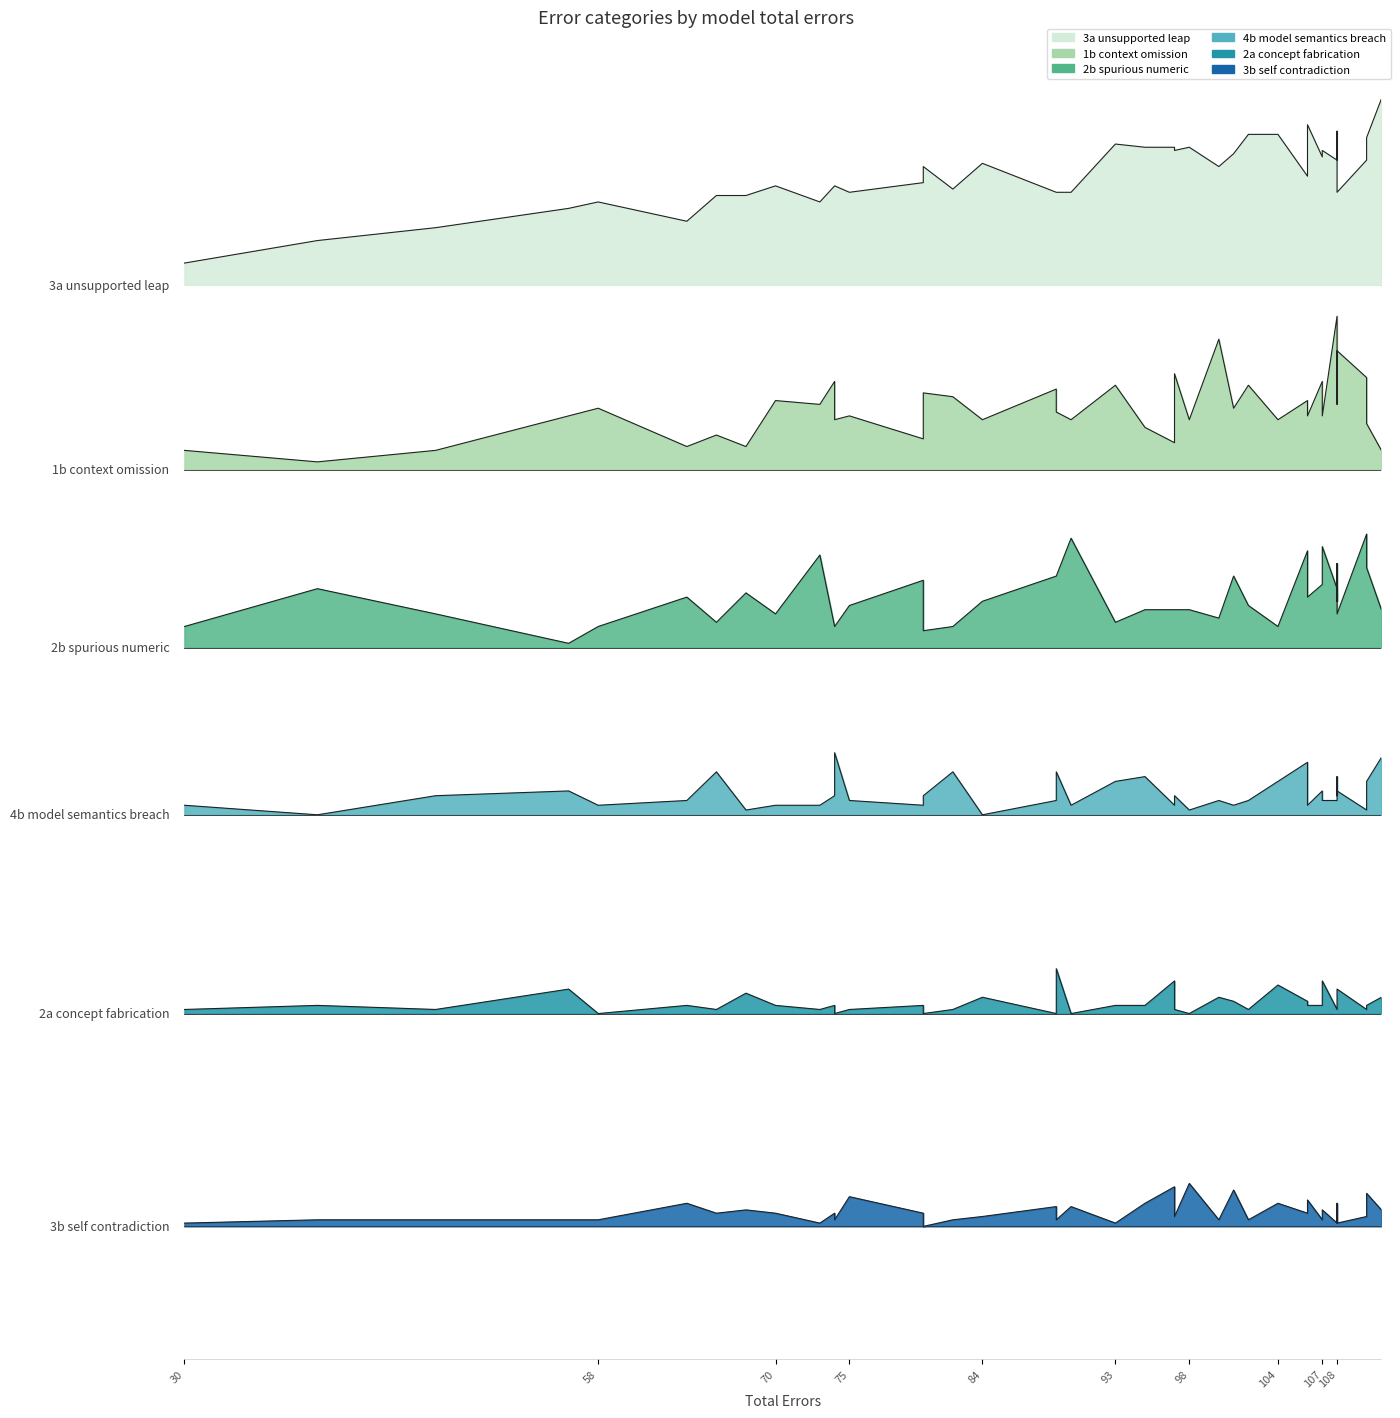

What is the minimum value shown in the chart?

7